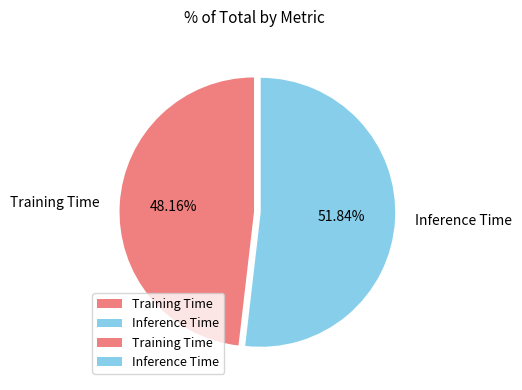

To the nearest percent, what percentage of the pie is Inference Time?

52%